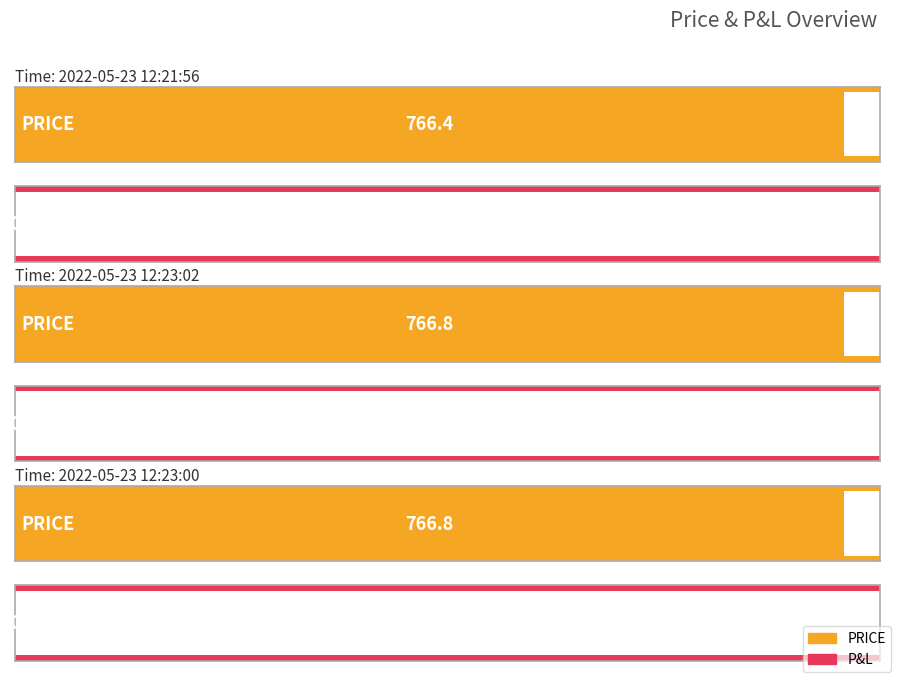

Where is PRICE nearest to the value 766?

2022-05-23 12:21:56